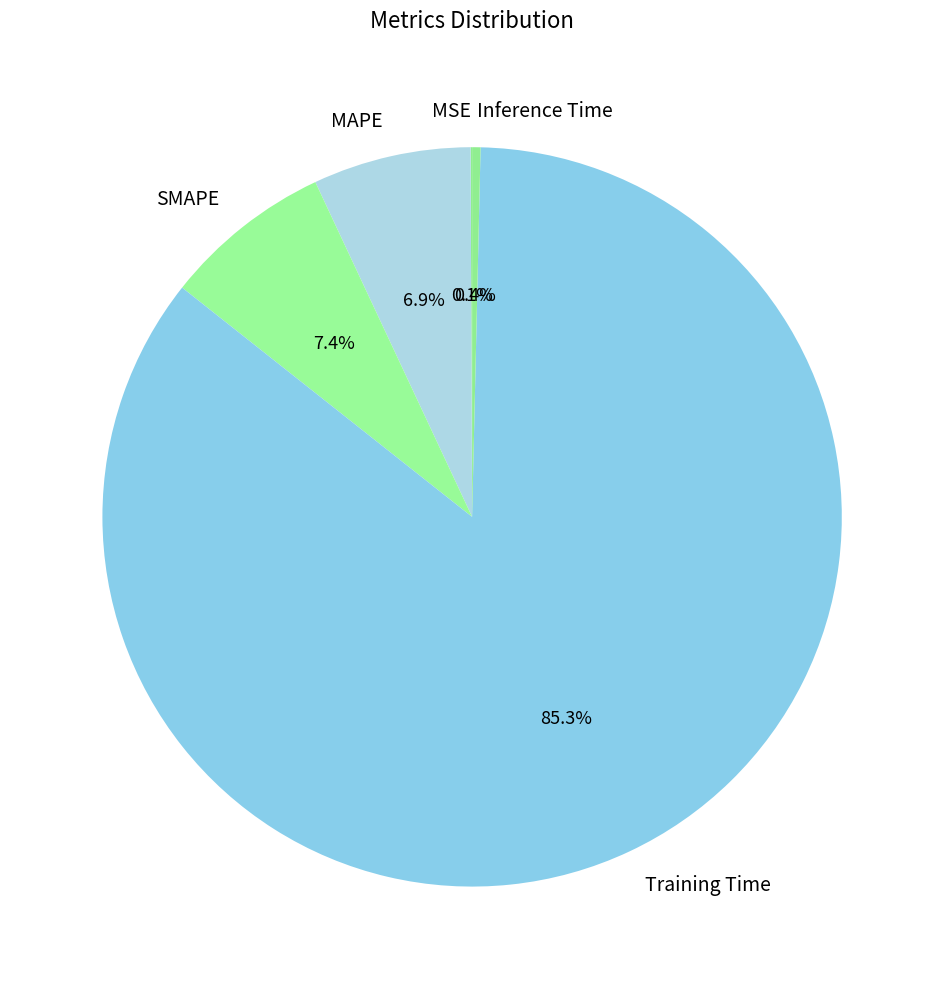

Which slice is the largest?

Training Time